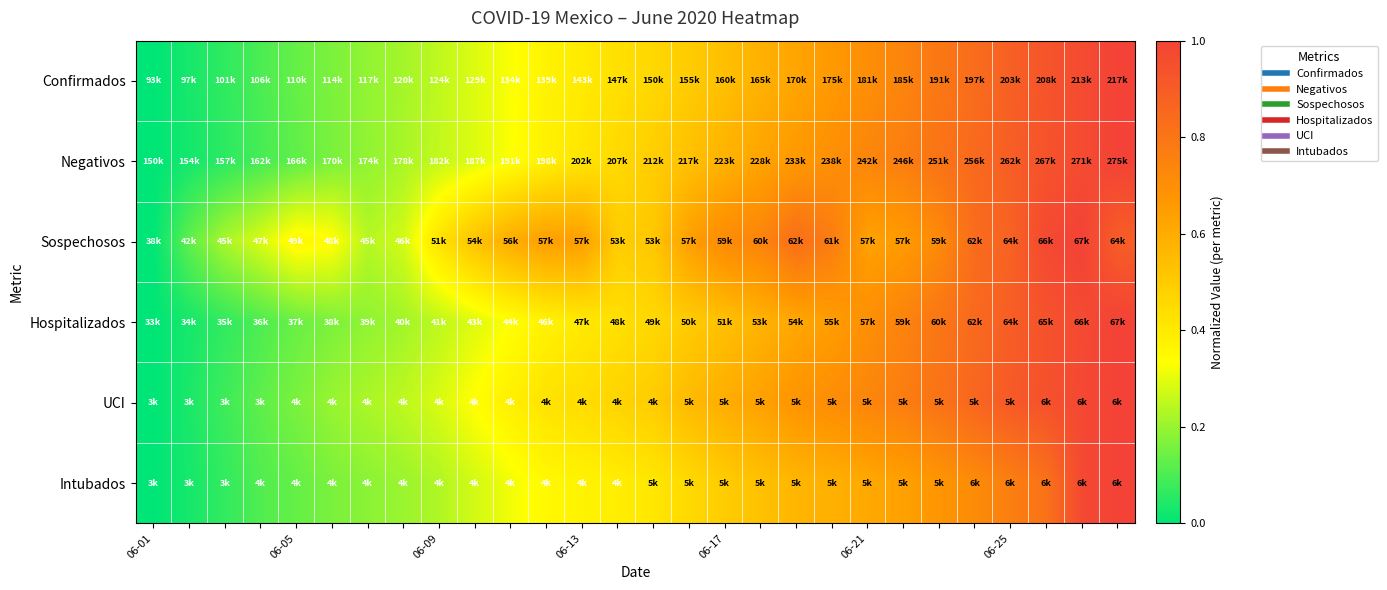

At how many categories does at least one series exceed 0?

27